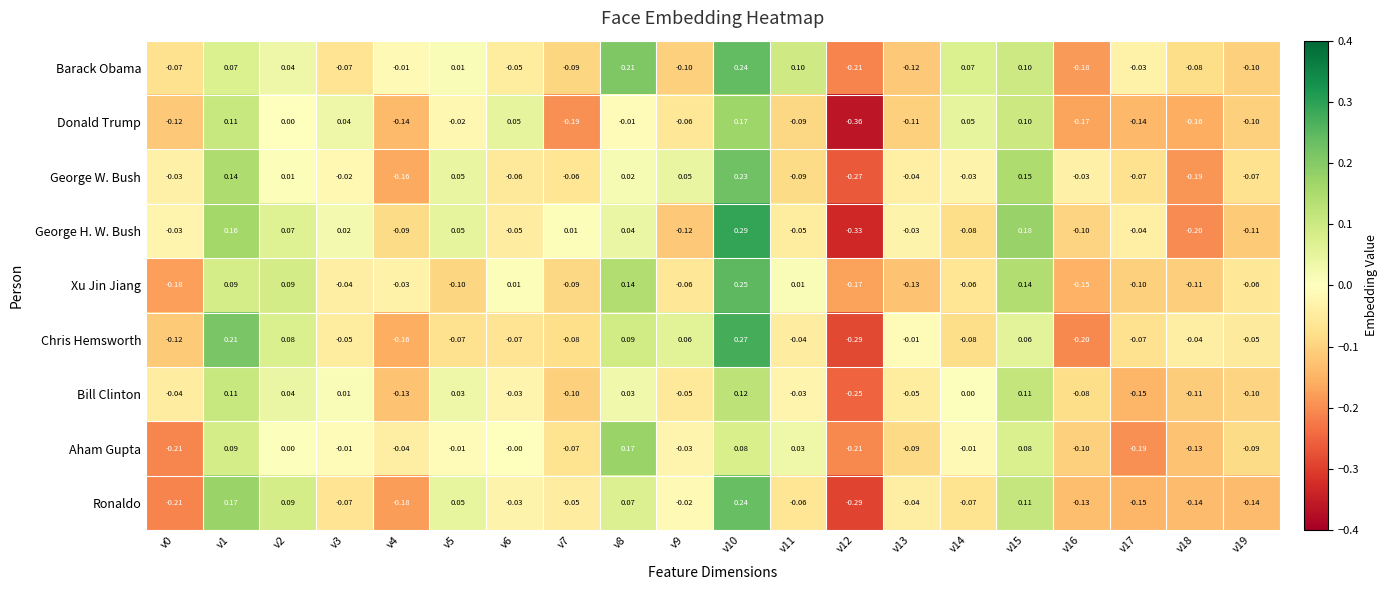

Which label corresponds to the largest value in the chart?

v10